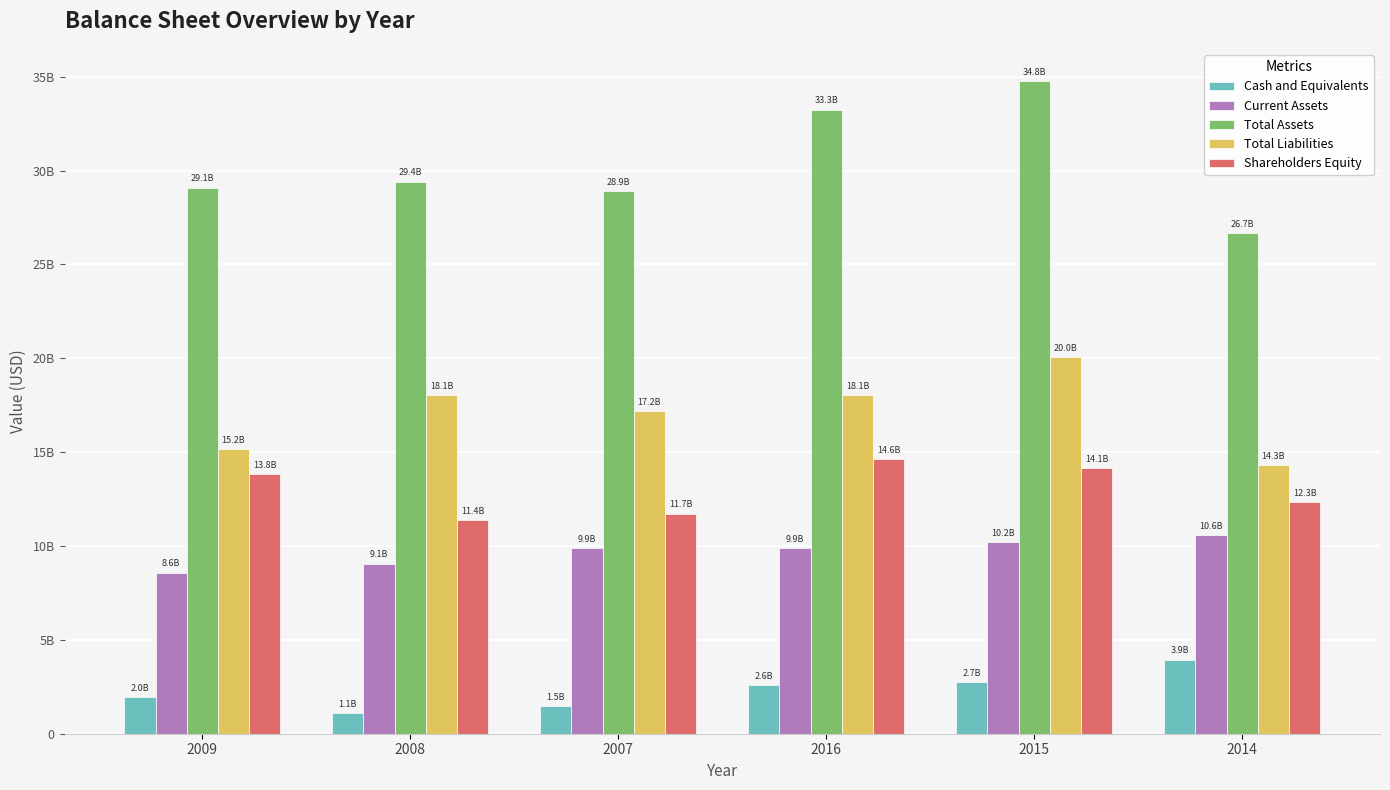

Does the chart contain any negative values?

No